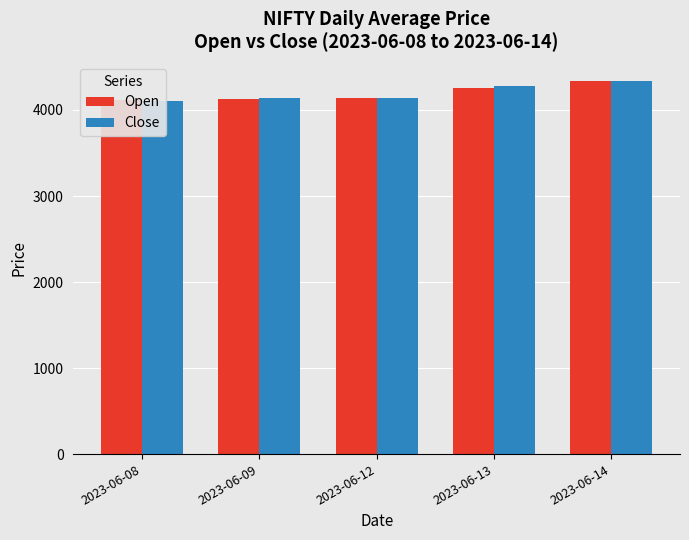

Reading left to right, transcribe all the data shown in this chart.

Open: 4114.9	4131.4	4135.6	4257.1	4336.5
Close: 4106.4	4135.2	4135.3	4281.0	4340.6